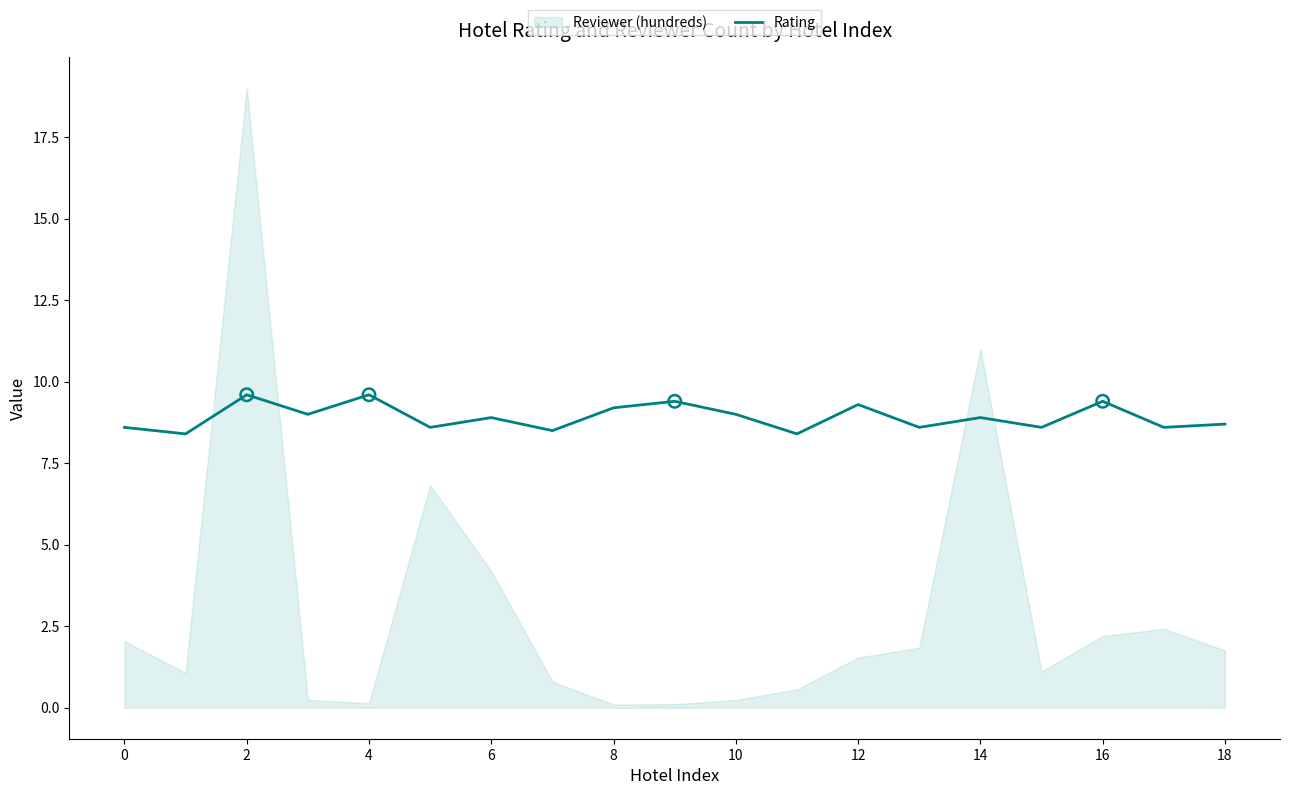

What is the highest value of the Rating series?

9.6